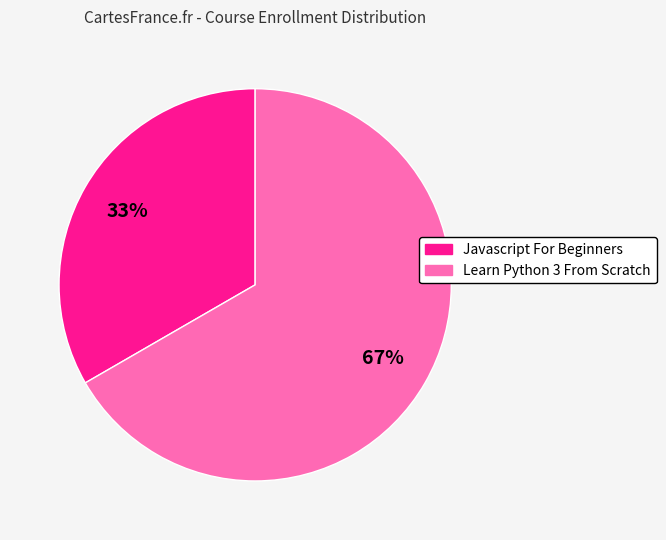

Is Javascript For Beginners the majority of the pie?

No